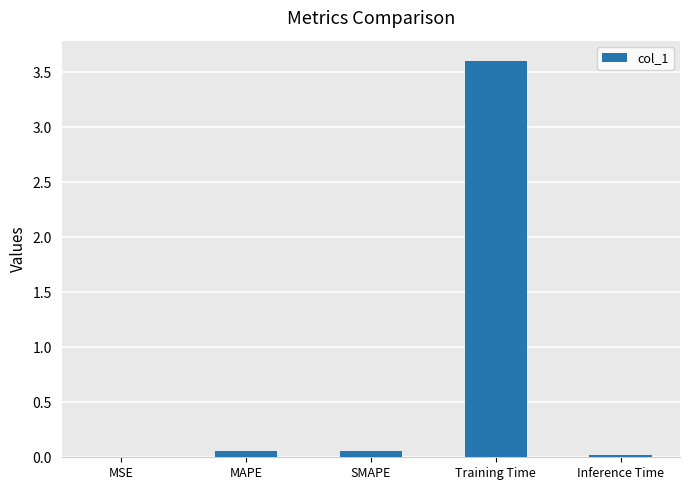

Are the bars horizontal?

No